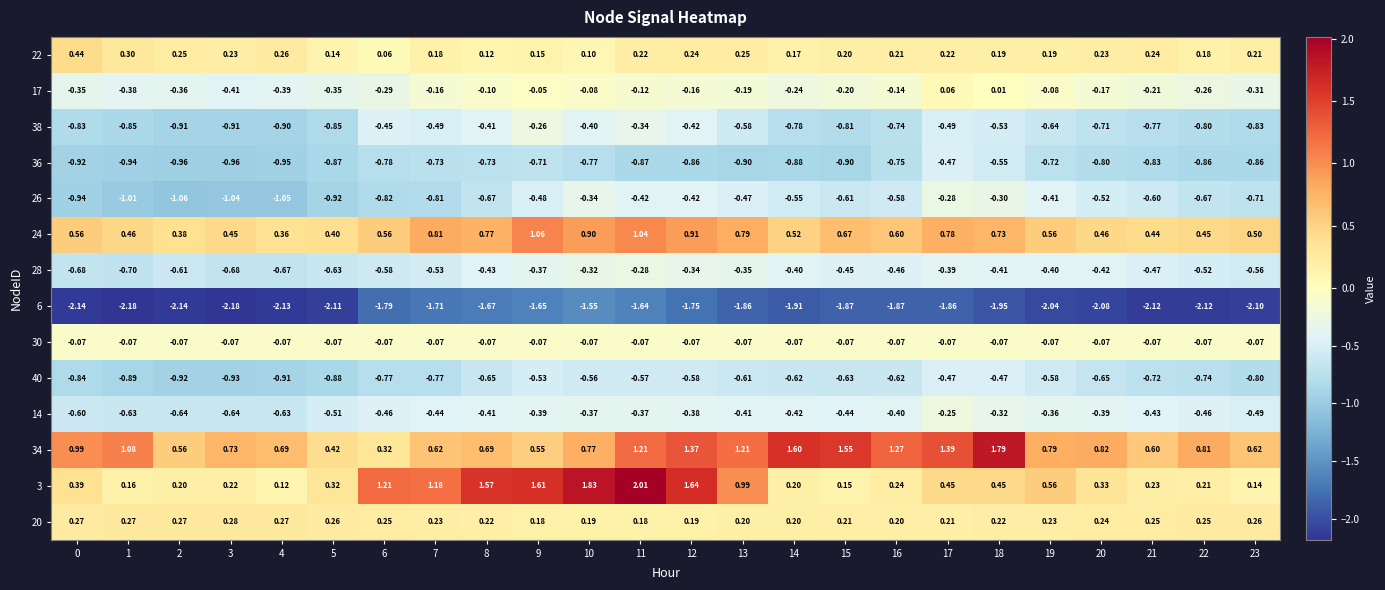

Is the value of 28 at 9 greater than the value of 22 at 23?

No